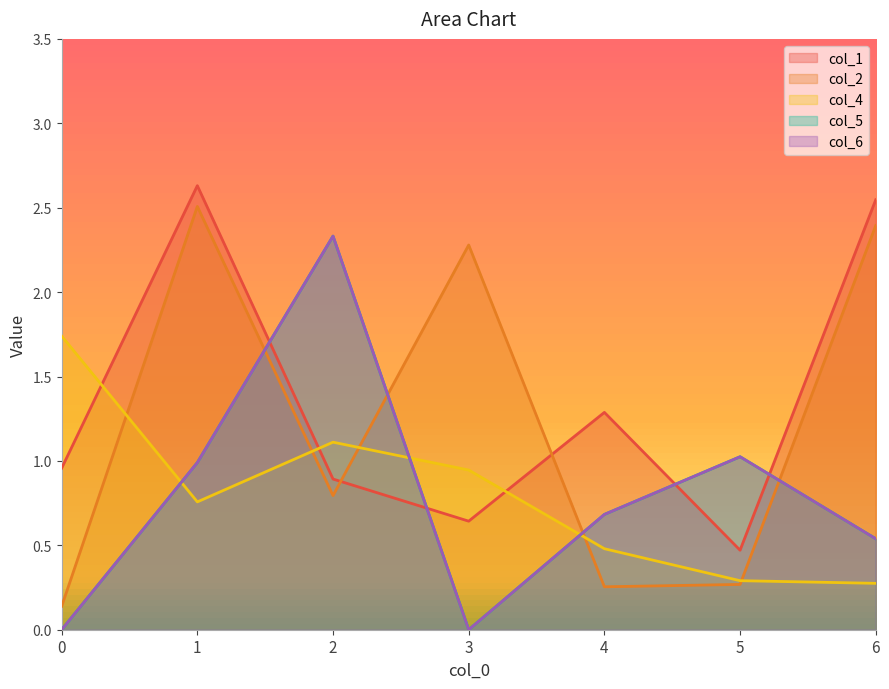

Where do col_5 and col_4 first cross each other?

0 and 1